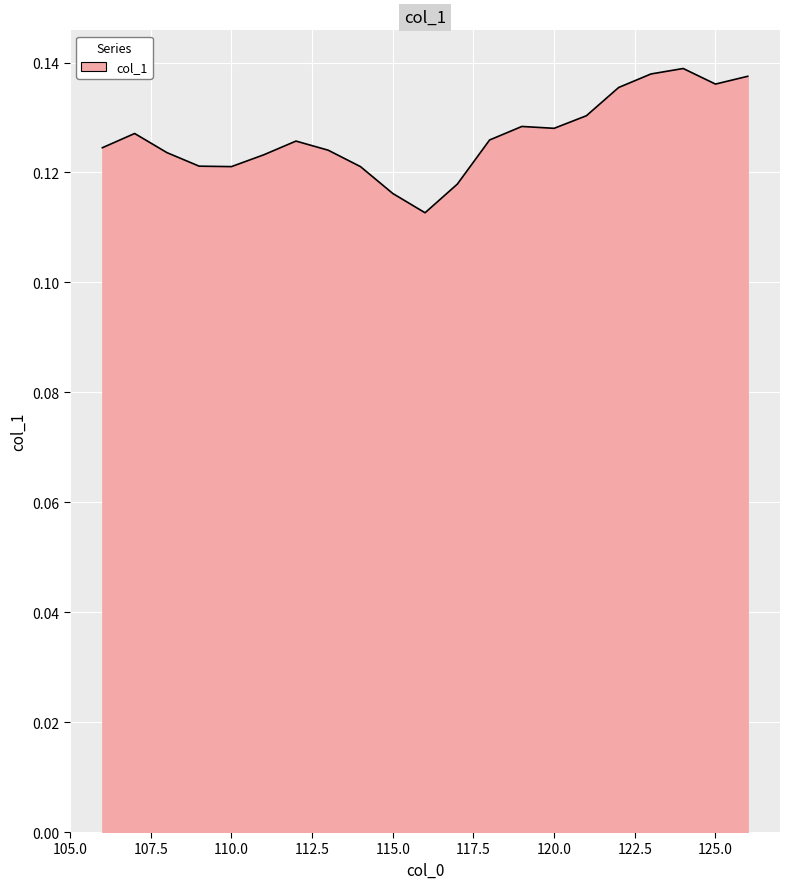

List the labels in order of value, largest first.

124, 123, 126, 125, 122, 121, 119, 120, 107, 118, 112, 106, 113, 108, 111, 109, 110, 114, 117, 115, 116